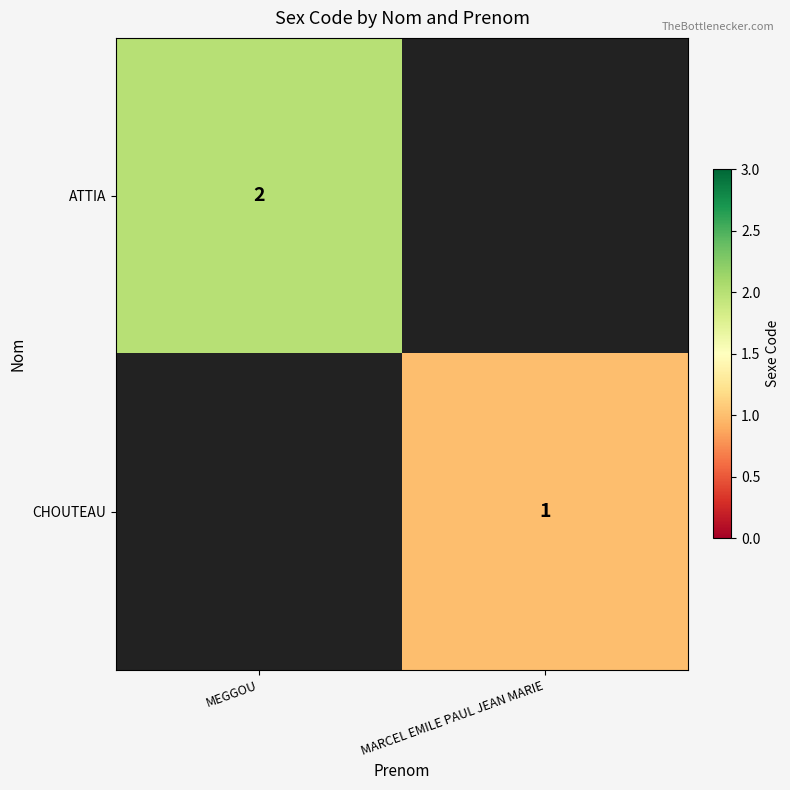

The ATTIA series shows 2 at MEGGOU. True or false?

True